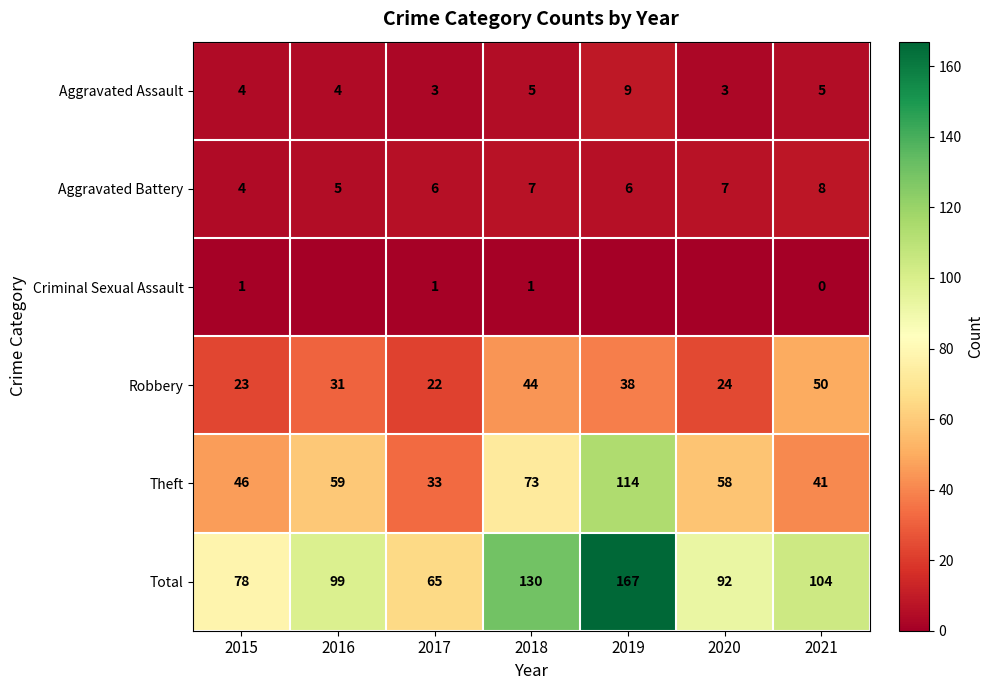

What is the highest value of the Aggravated Assault series?

9